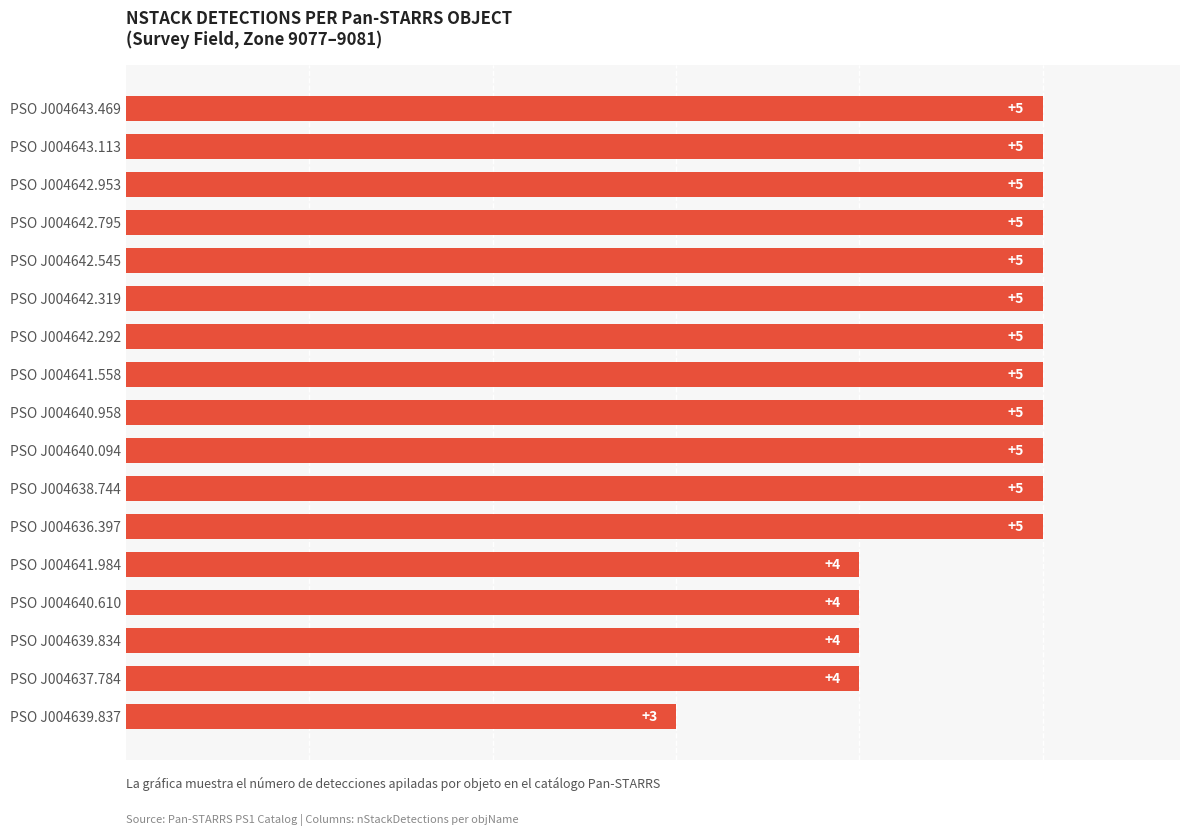

Approximately how many times larger is the value at PSO J004642.953 compared to PSO J004642.319?

1.0